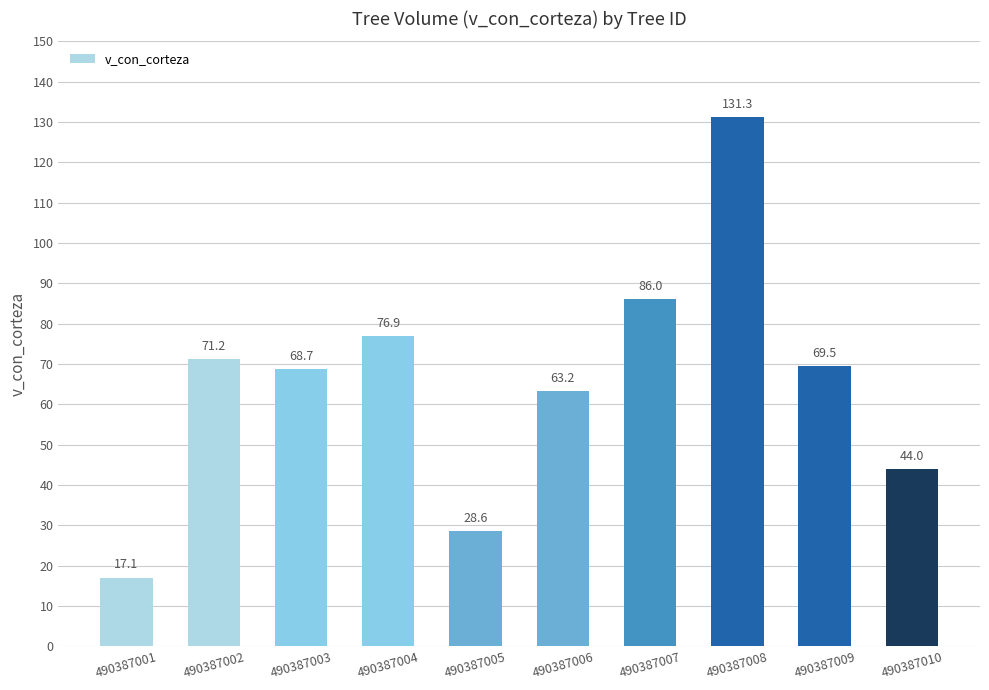

Where is the data nearest to the value 74?

490387002